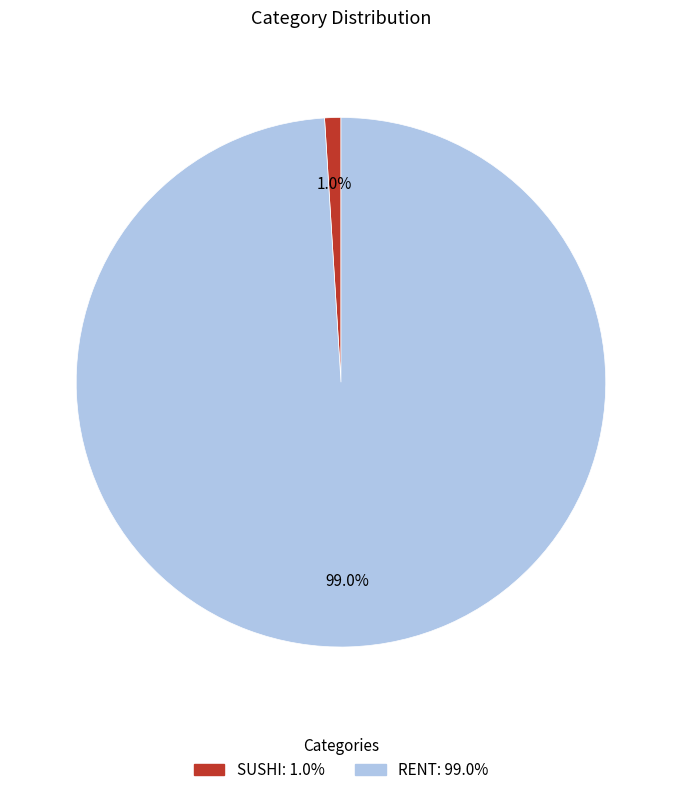

Does any single category account for the majority?

Yes